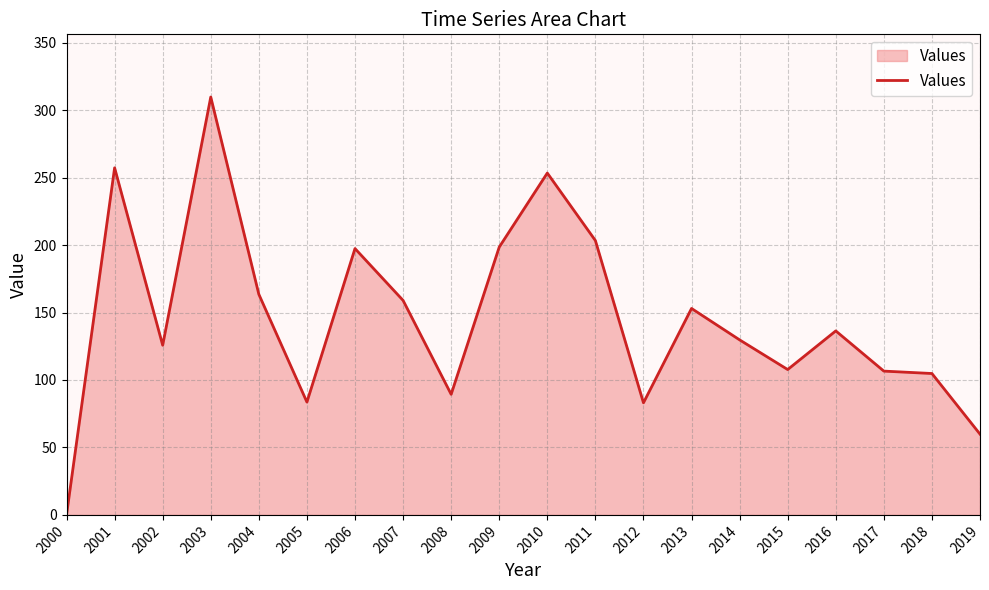

What is the difference between the maximum and minimum values?

309.7